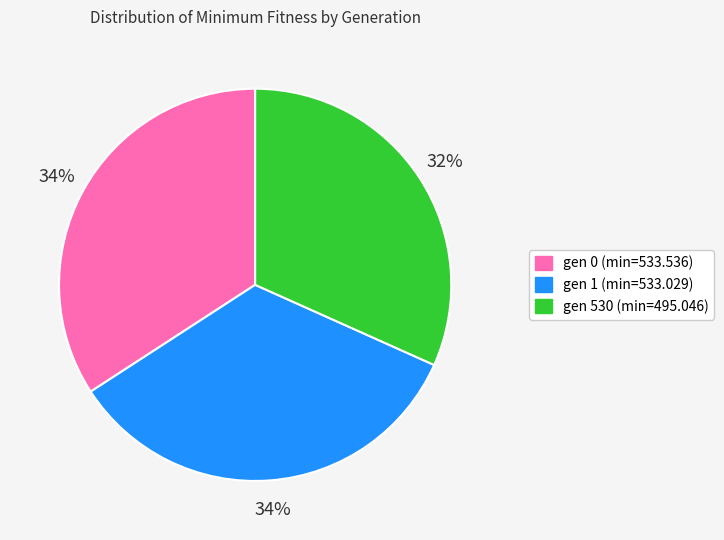

To the nearest percent, what is the difference between the largest and smallest slice percentages?

2%